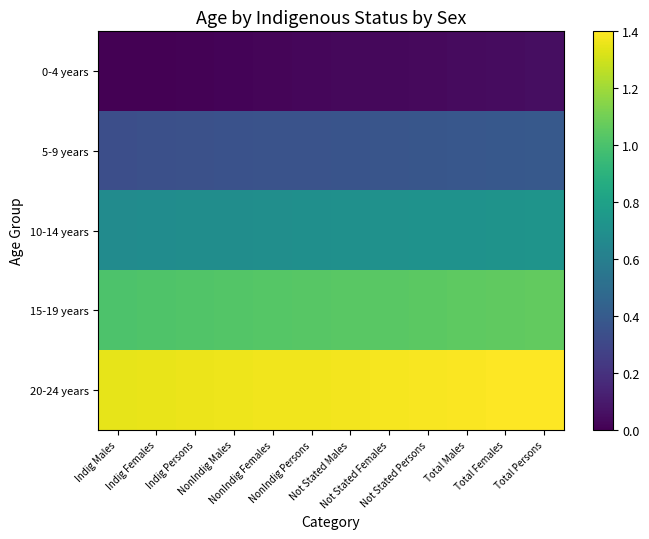

Reading left to right, extract all data points from this chart.

0-4 years: Indig Males=0.0	Indig Females=0.0	Indig Persons=0.0	NonIndig Males=0.0	NonIndig Females=0.0	NonIndig Persons=0.0	Not Stated Males=0.0	Not Stated Females=0.0	Not Stated Persons=0.0	Total Males=0.0	Total Females=0.0	Total Persons=0.1
5-9 years: Indig Males=0.3	Indig Females=0.3	Indig Persons=0.3	NonIndig Males=0.4	NonIndig Females=0.4	NonIndig Persons=0.4	Not Stated Males=0.4	Not Stated Females=0.4	Not Stated Persons=0.4	Total Males=0.4	Total Females=0.4	Total Persons=0.4
10-14 years: Indig Males=0.7	Indig Females=0.7	Indig Persons=0.7	NonIndig Males=0.7	NonIndig Females=0.7	NonIndig Persons=0.7	Not Stated Males=0.7	Not Stated Females=0.7	Not Stated Persons=0.7	Total Males=0.7	Total Females=0.7	Total Persons=0.7
15-19 years: Indig Males=1.0	Indig Females=1.0	Indig Persons=1.0	NonIndig Males=1.0	NonIndig Females=1.0	NonIndig Persons=1.0	Not Stated Males=1.0	Not Stated Females=1.0	Not Stated Persons=1.0	Total Males=1.1	Total Females=1.1	Total Persons=1.1
20-24 years: Indig Males=1.3	Indig Females=1.4	Indig Persons=1.4	NonIndig Males=1.4	NonIndig Females=1.4	NonIndig Persons=1.4	Not Stated Males=1.4	Not Stated Females=1.4	Not Stated Persons=1.4	Total Males=1.4	Total Females=1.4	Total Persons=1.4